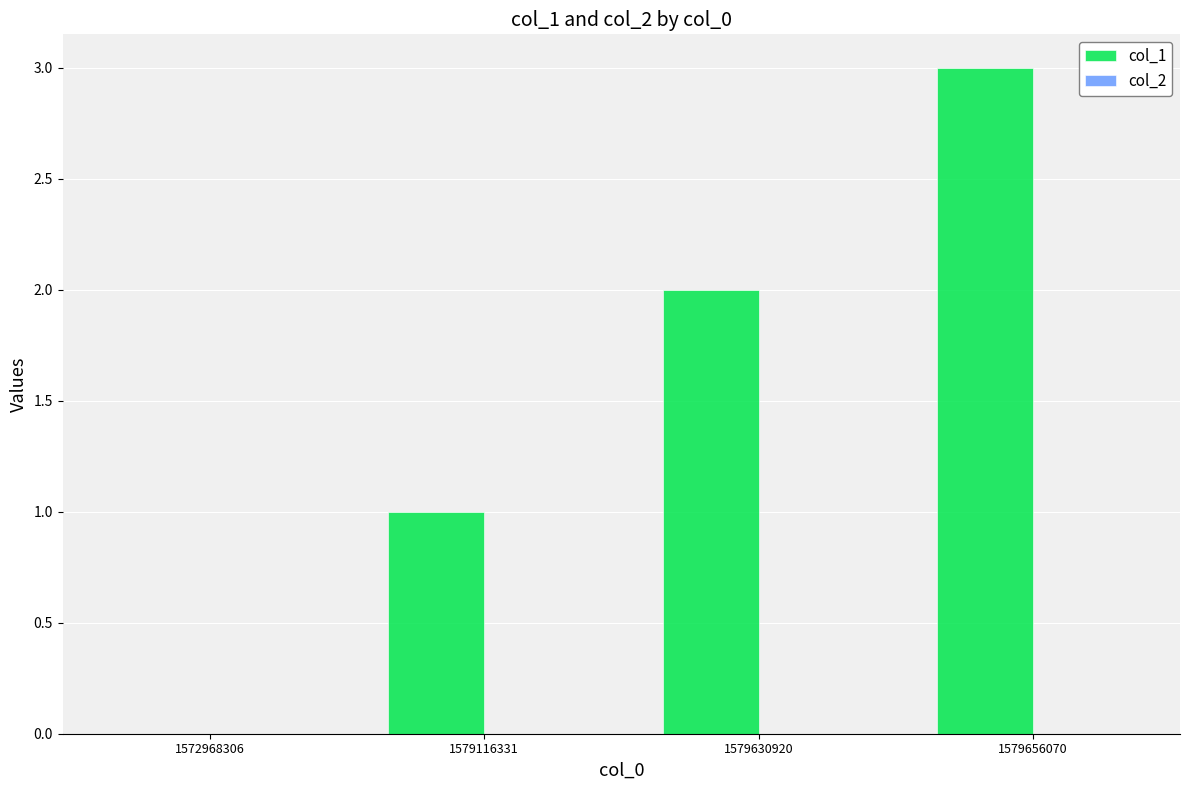

Between 1579116331 and 1572968306, which is larger?

1579116331